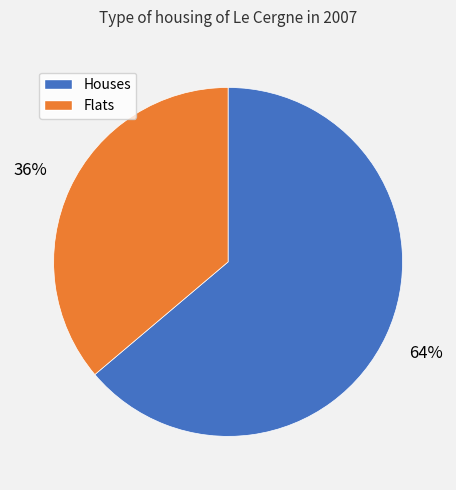

How many slices are in this pie chart?

2